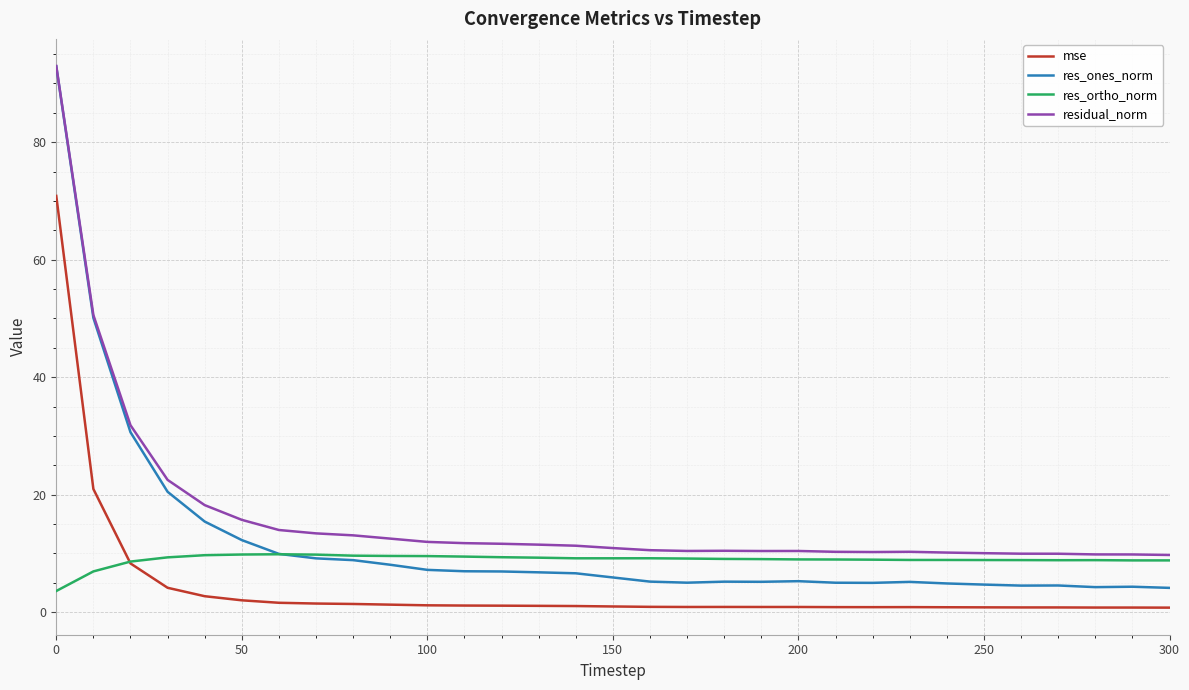

List the series in order of their overall mean, lowest first.

mse, res_ortho_norm, res_ones_norm, residual_norm